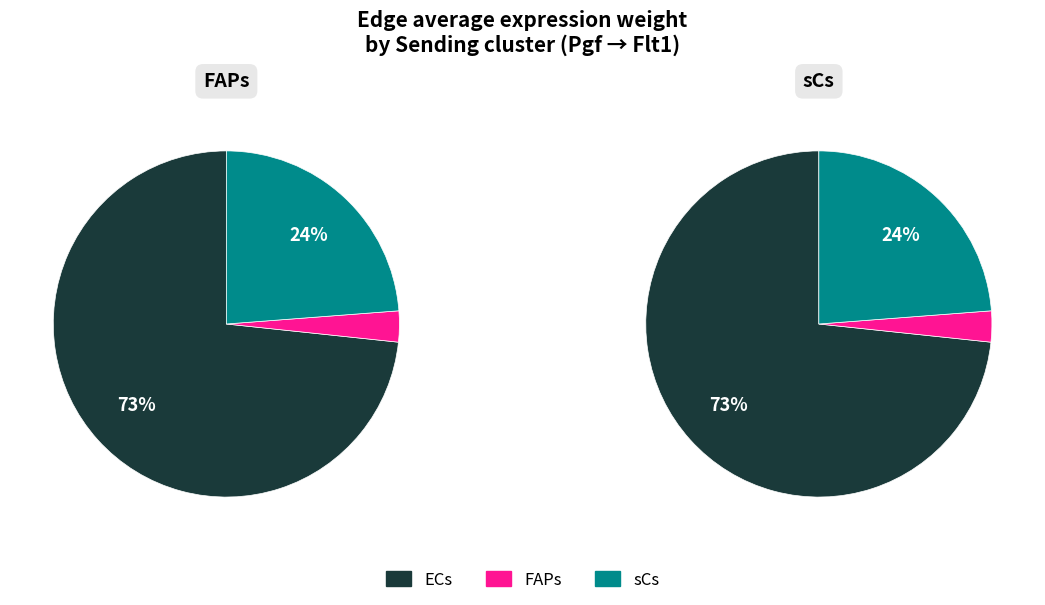

The 0 slice represents 73% of the pie. True or false?

True